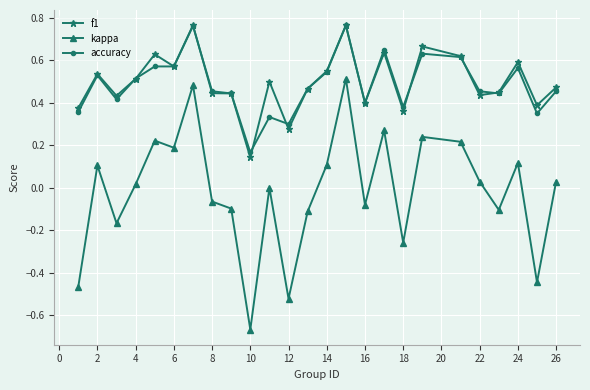

True or false: kappa and accuracy cross at least once.

False